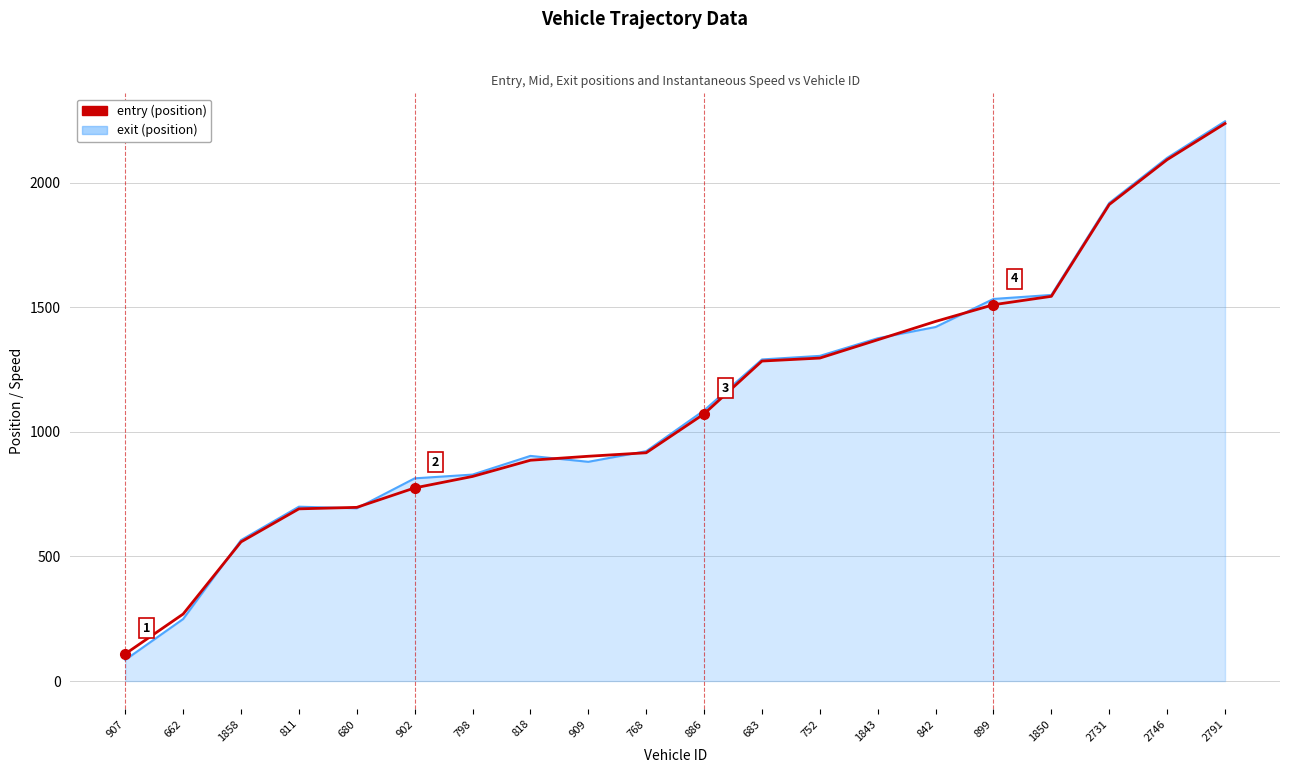

At which category does the chart reach its minimum across all series?

907